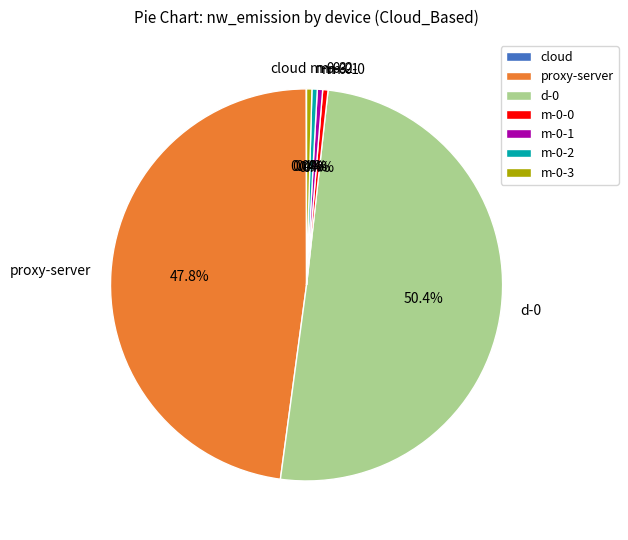

Between m-0-3 and proxy-server, which is larger?

proxy-server